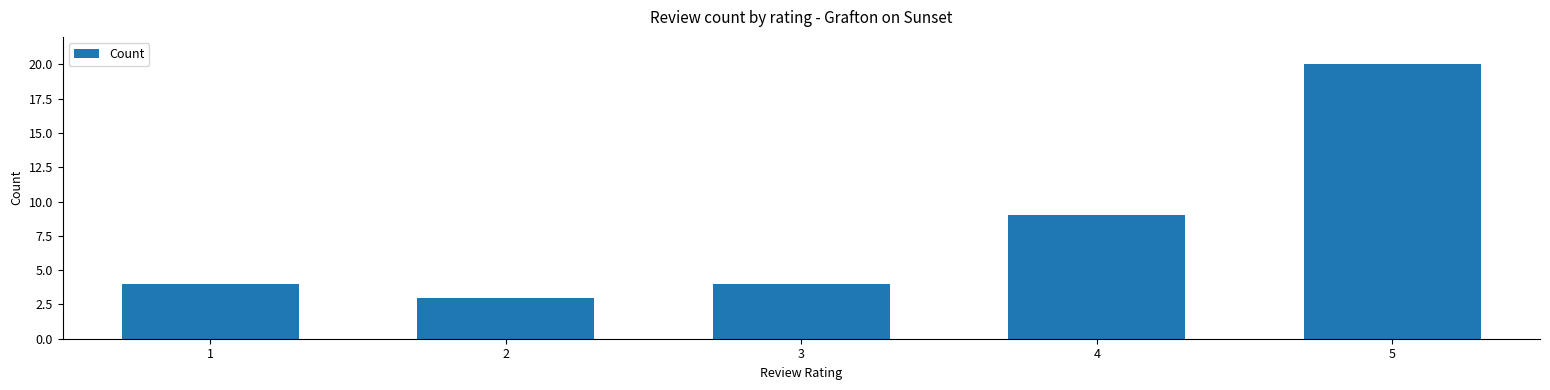

Between 4 and 3, which is larger?

4